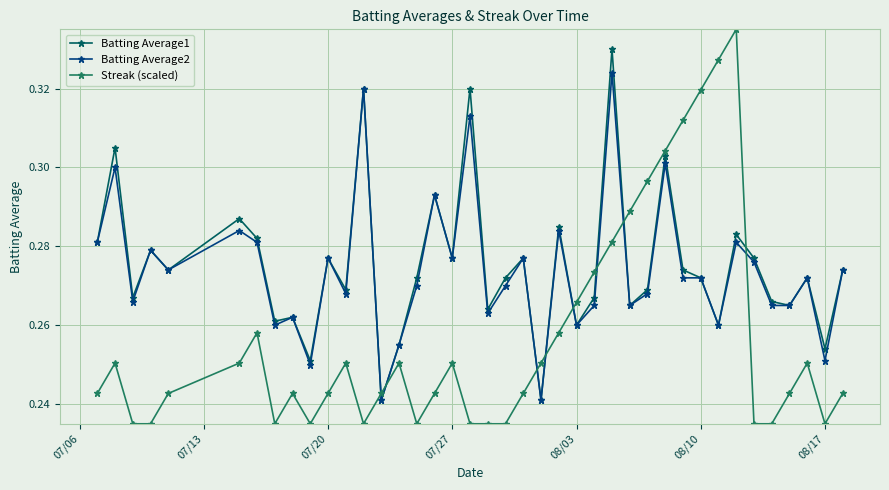

List the series in order of their peak value, lowest first.

Batting Average2, Batting Average1, Streak (scaled)